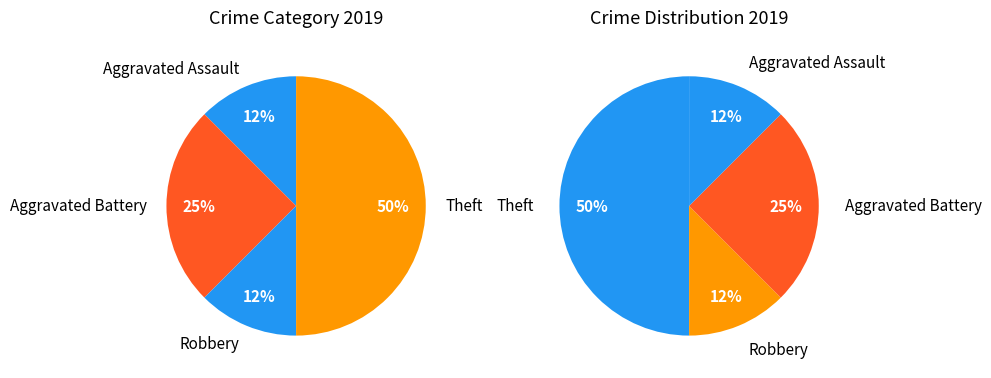

Is it true that Aggravated Battery is 25% of the pie?

True